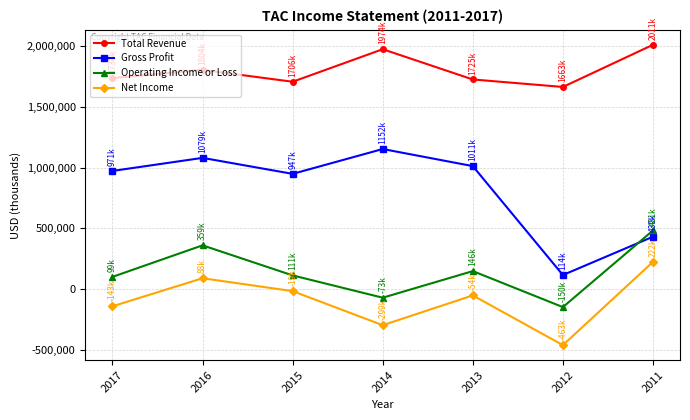

What is the minimum value shown in the chart?

-463000